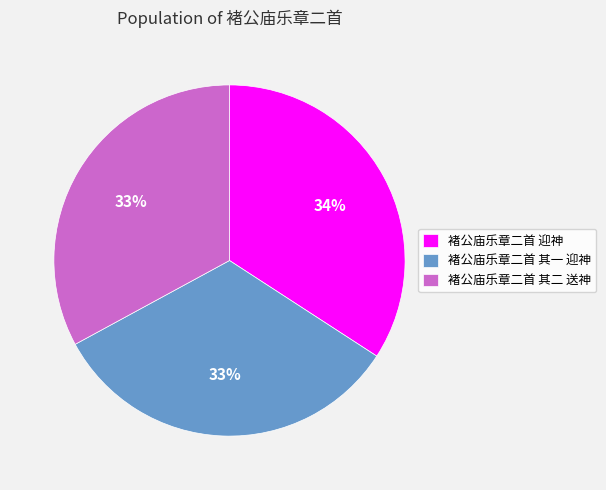

Is there a majority slice in this chart?

No